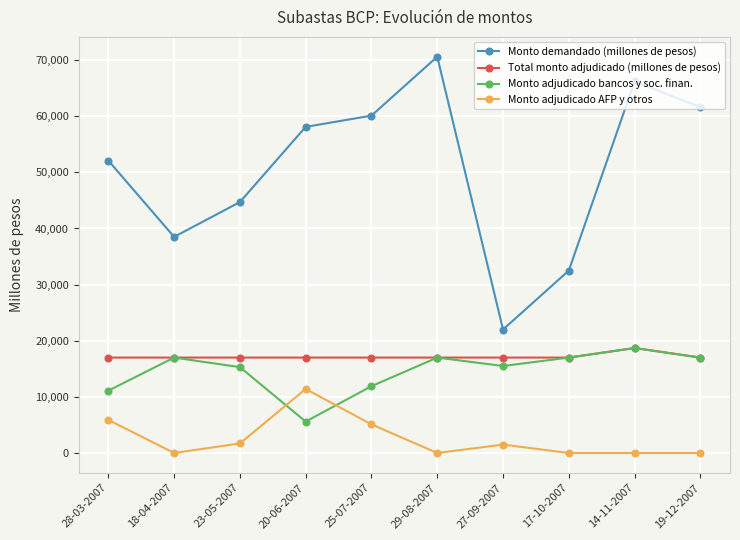

Does the chart have visible grid lines?

Yes